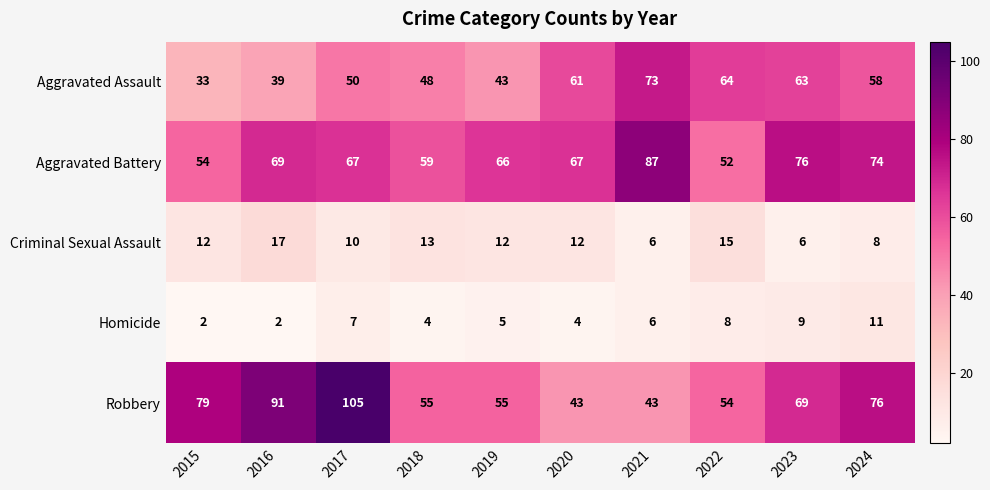

List the series in order of their peak value, lowest first.

Homicide, Criminal Sexual Assault, Aggravated Assault, Aggravated Battery, Robbery